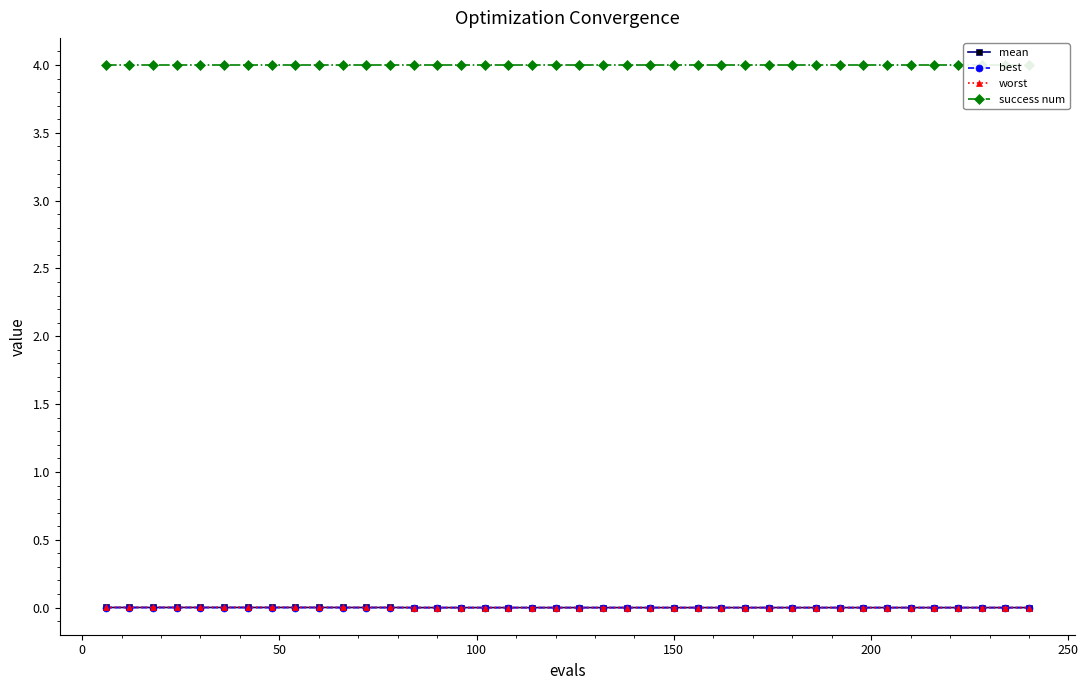

True or false: best and success num cross at least once.

False